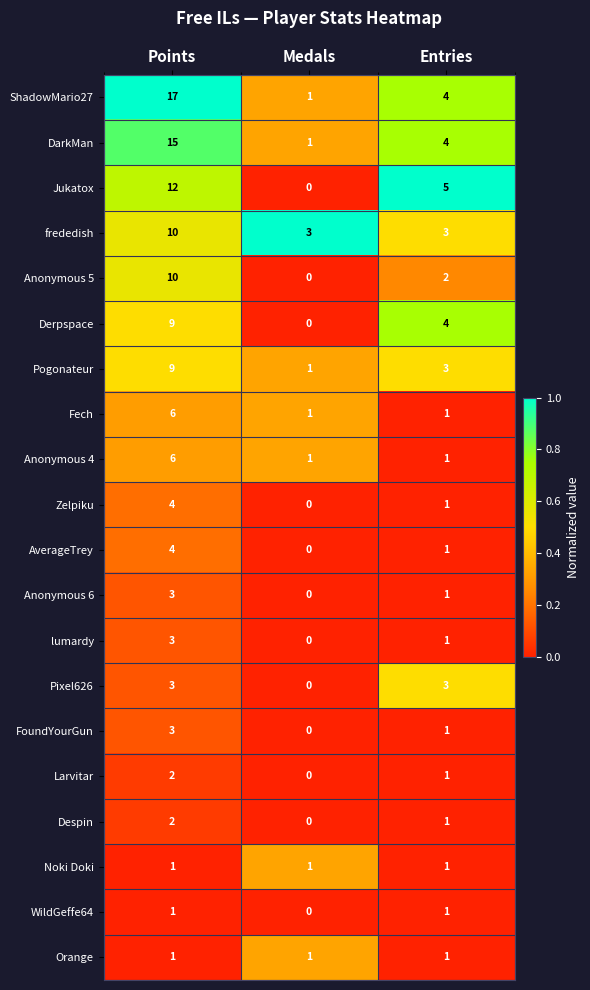

Is it true that Pixel626 equals 5 at Points?

False